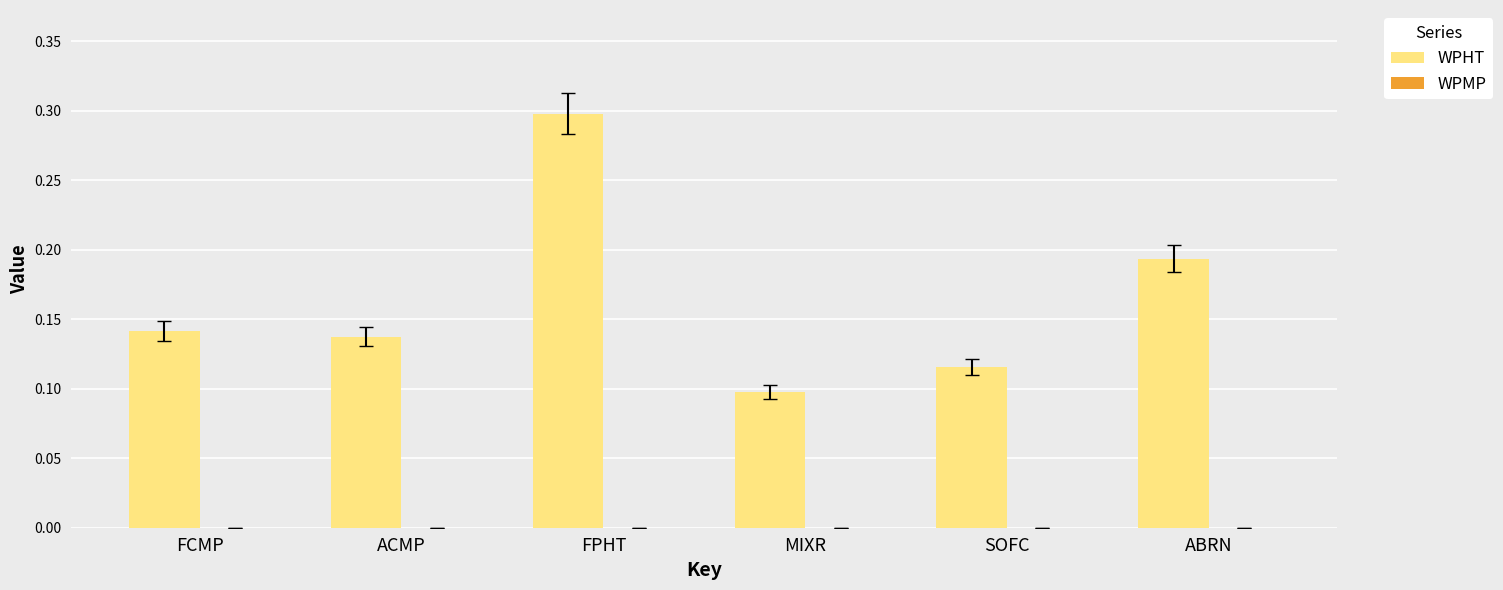

What is the label of the 5th bar from the right?

ACMP